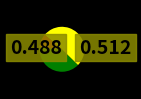

The lasso slice represents 64% of the pie. True or false?

False